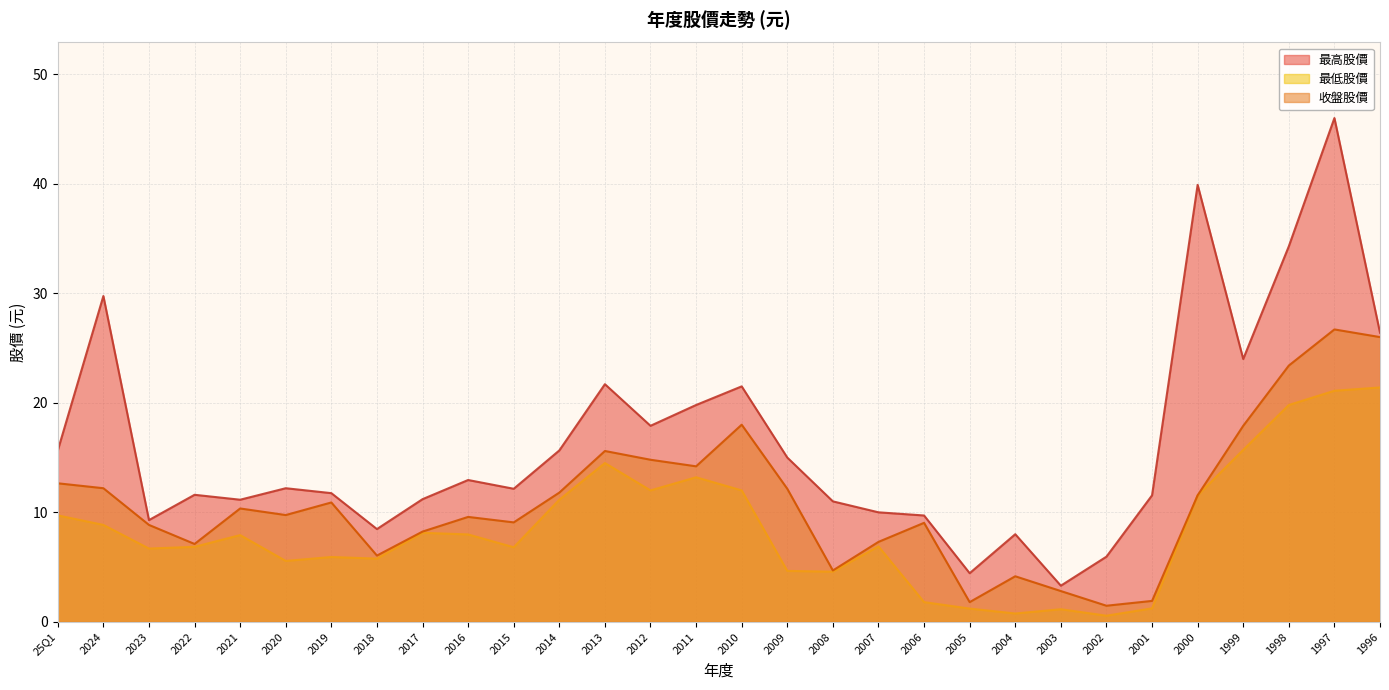

Does the chart display data point markers on the line(s)?

No